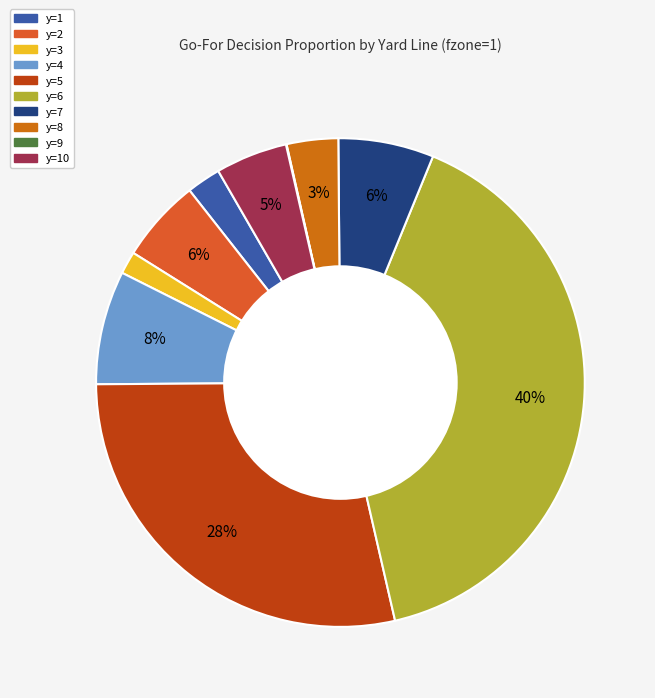

To the nearest percent, what is the average slice percentage?

10%